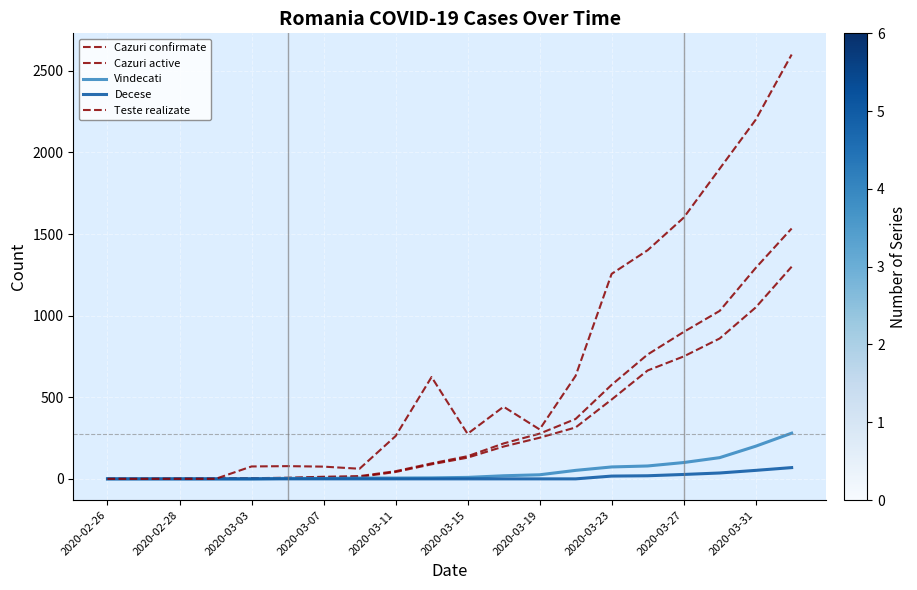

How many lines are shown in the chart?

5